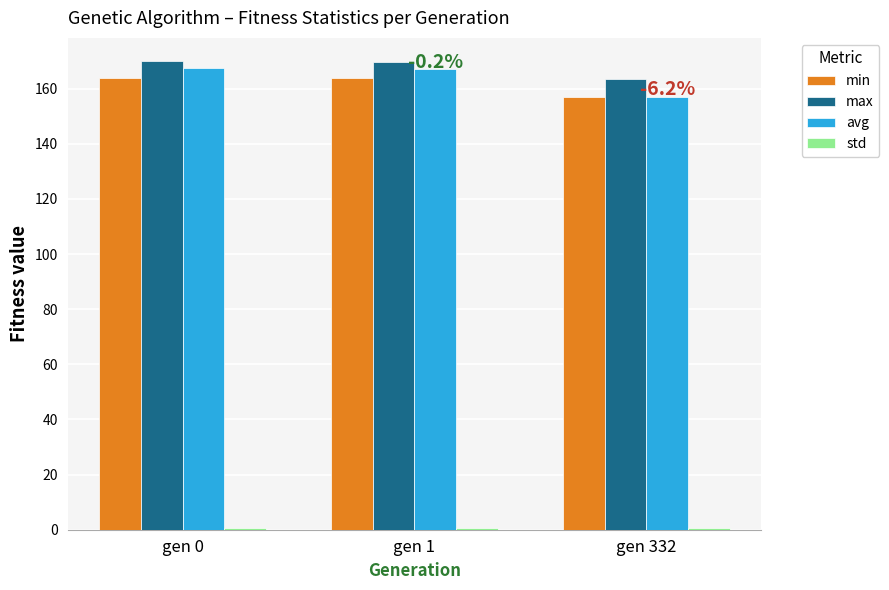

The avg series shows 157.0 at gen 332. True or false?

True